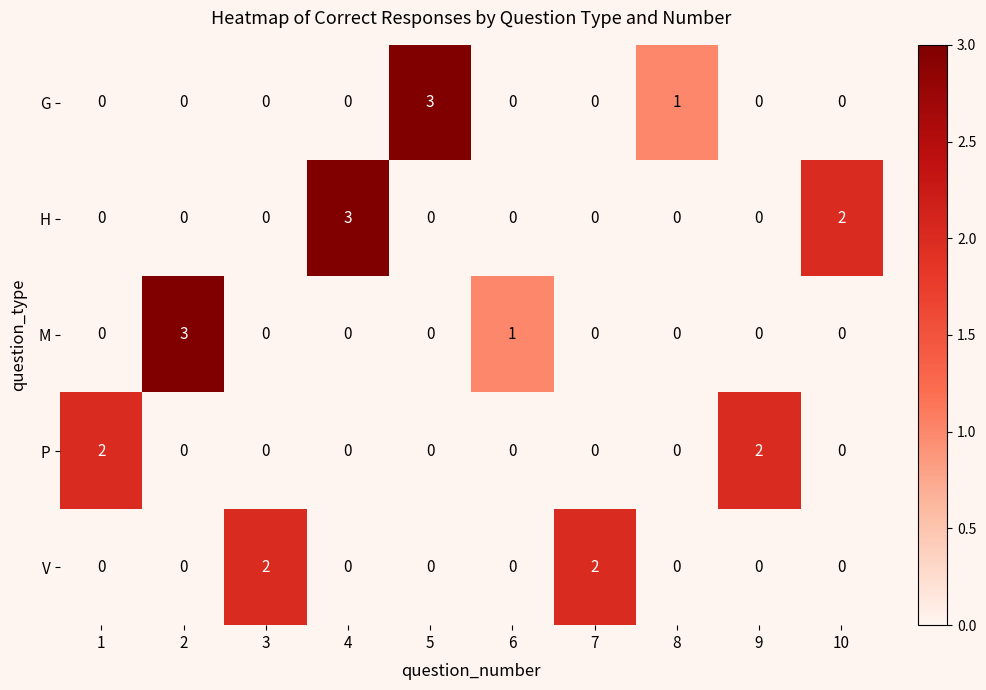

How many categories are shown in the chart?

10